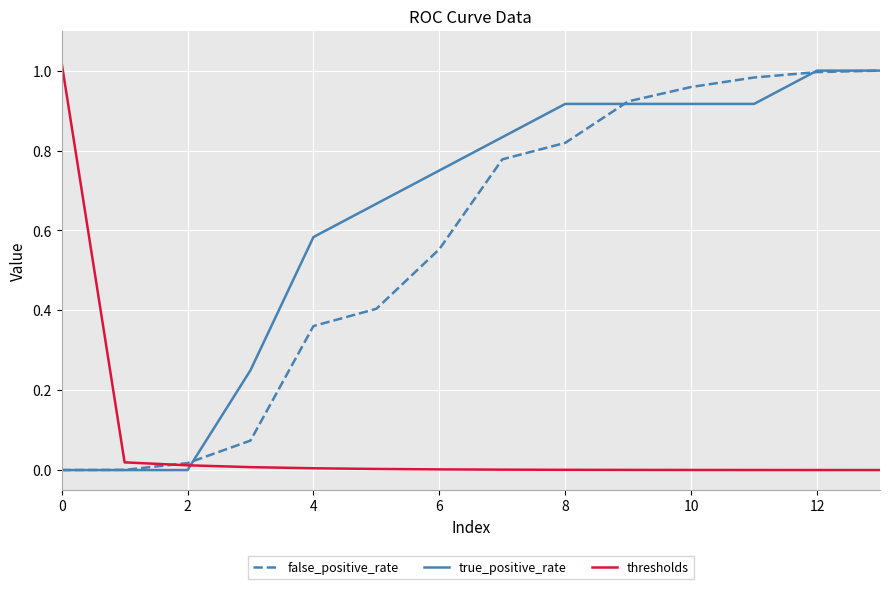

How many categories are shown in the chart?

14